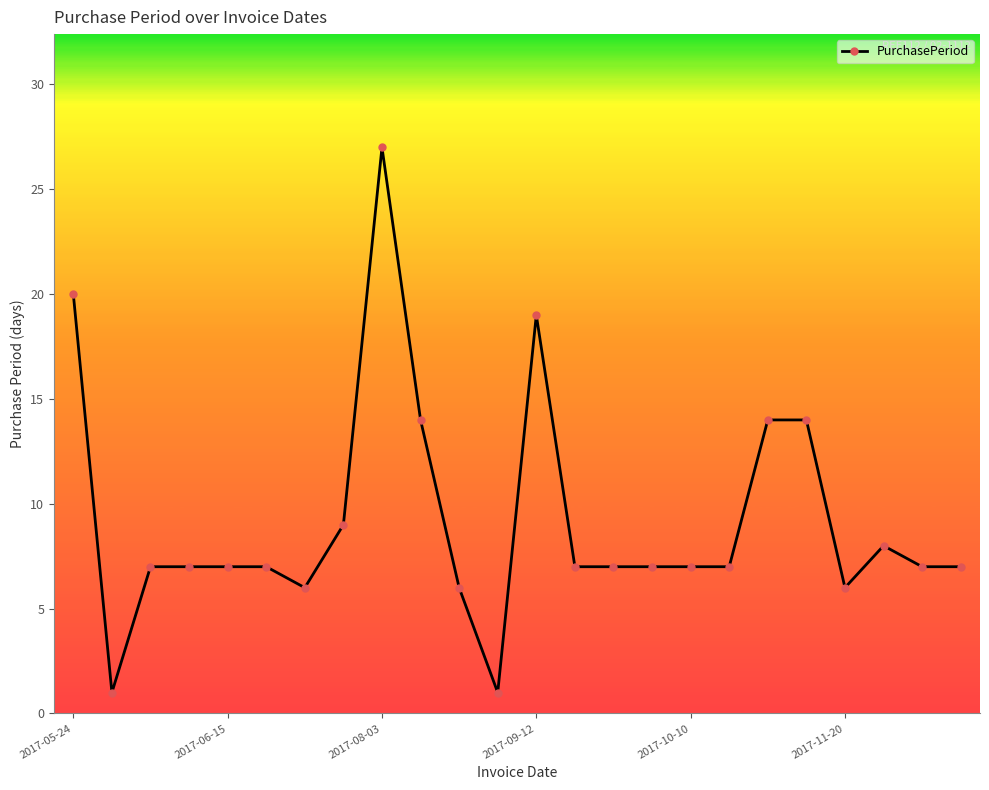

What is the average value?

9